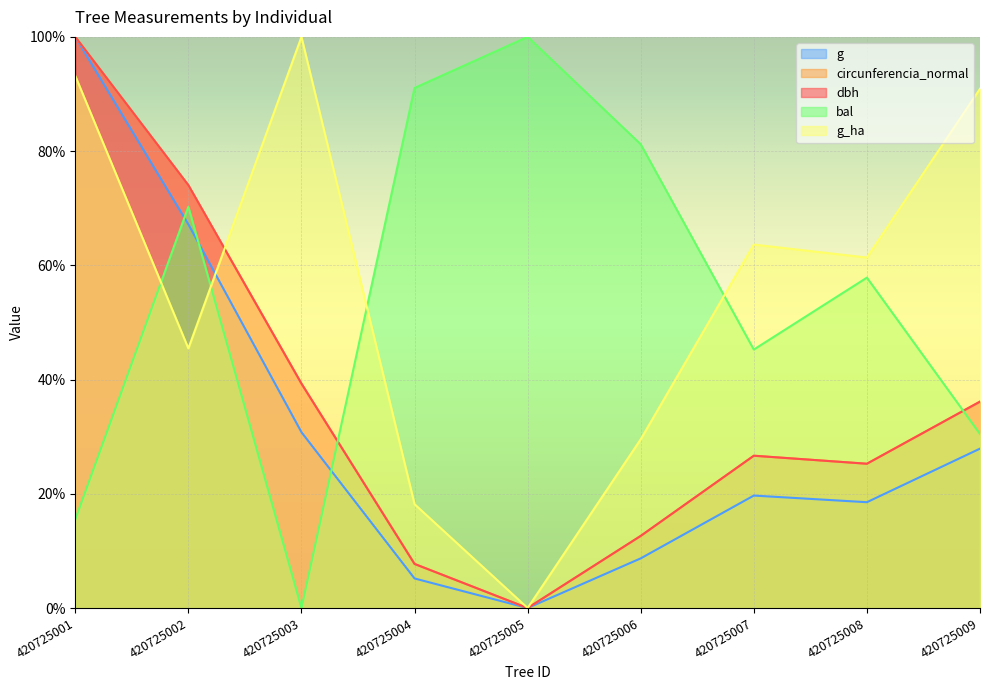

At how many categories does at least one series exceed 75?

6